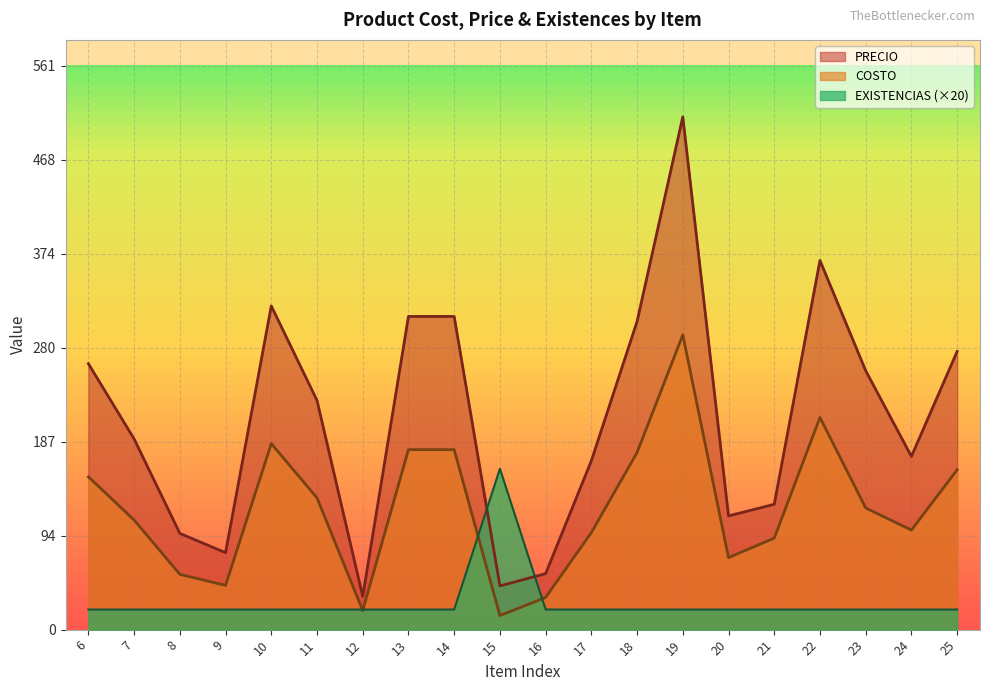

List the labels in order of PRECIO value, smallest first.

12, 15, 16, 9, 8, 20, 21, 17, 24, 7, 11, 23, 6, 25, 18, 13, 14, 10, 22, 19